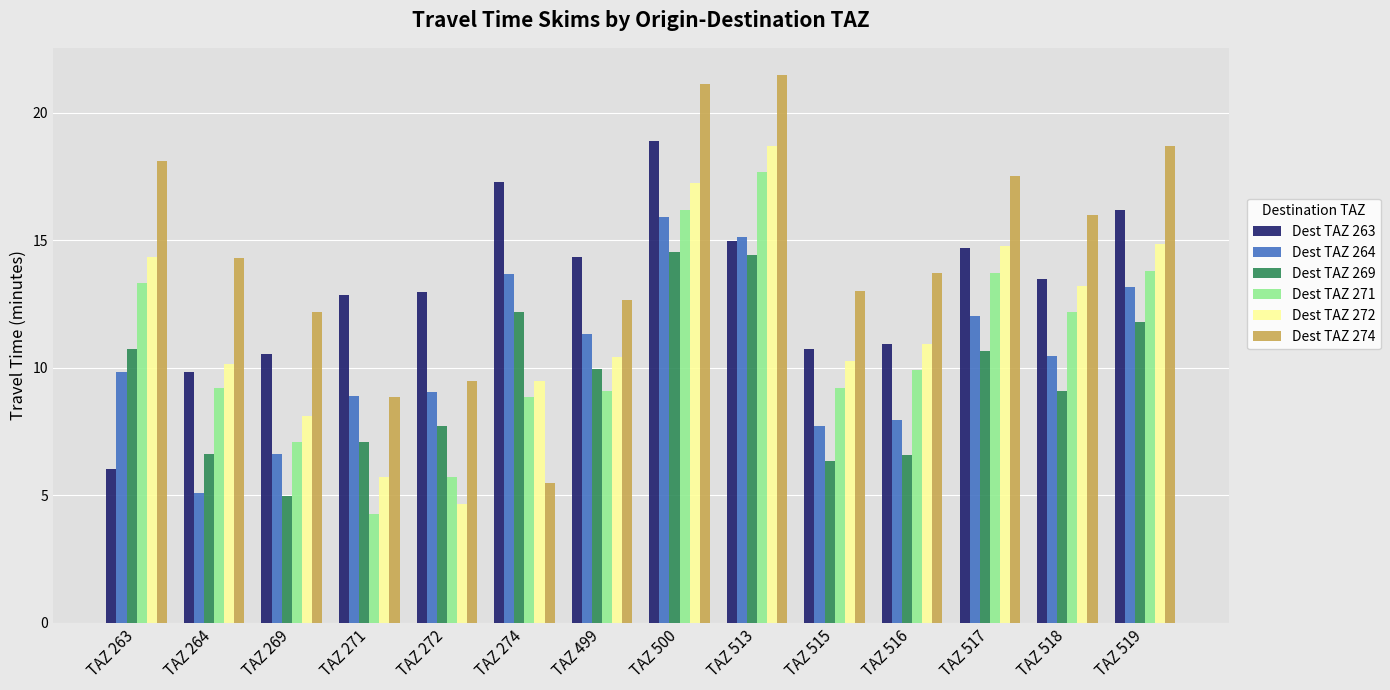

What is the difference between the maximum and minimum values in the Dest TAZ 272 series?

14.0